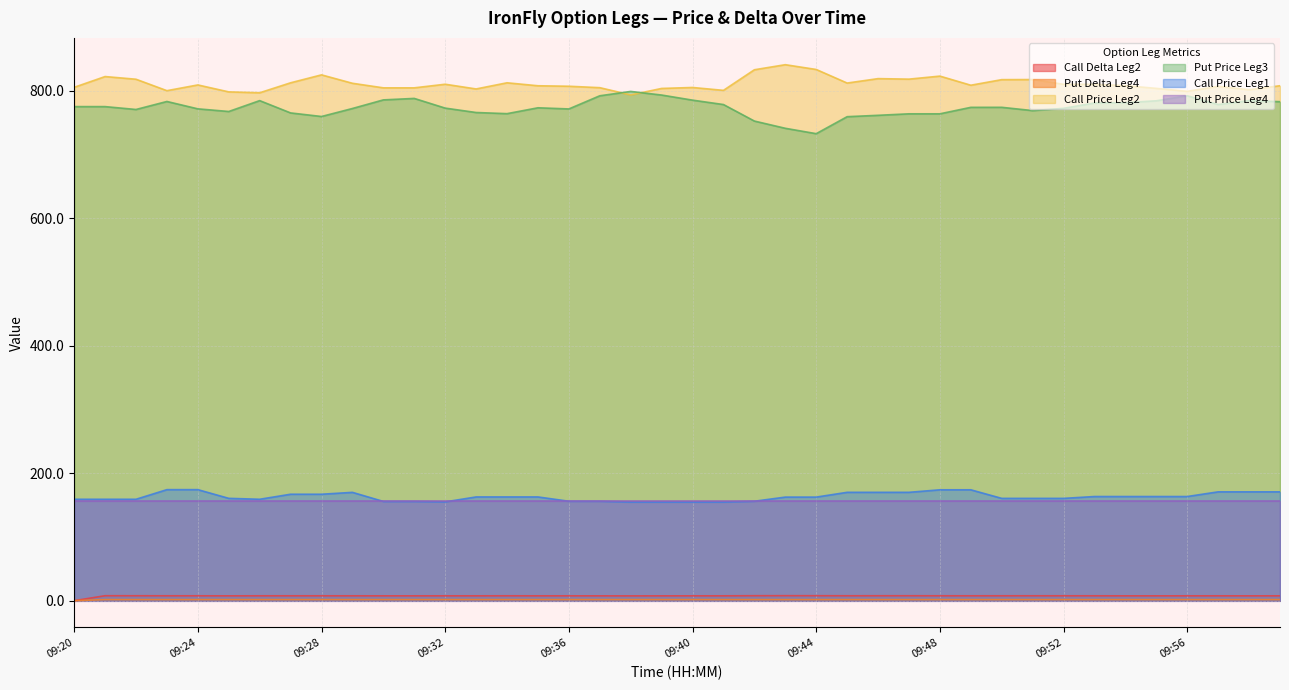

At which category is the sum across all series the highest?

09:59